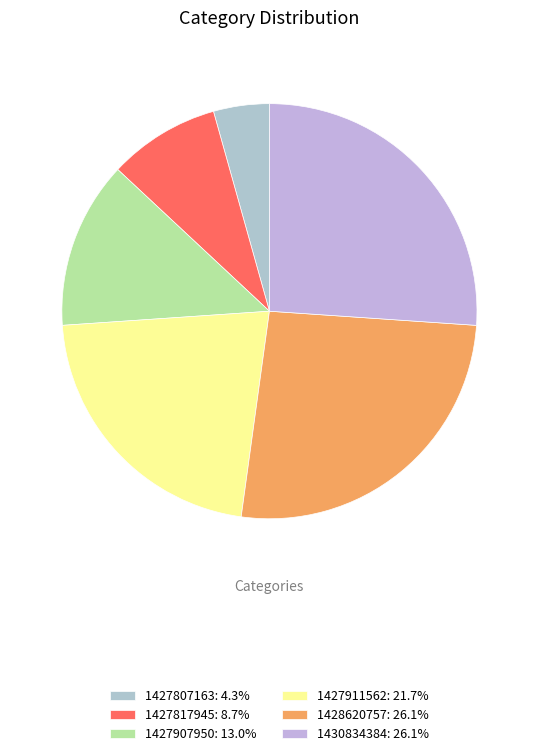

How many segments does this pie chart have?

6